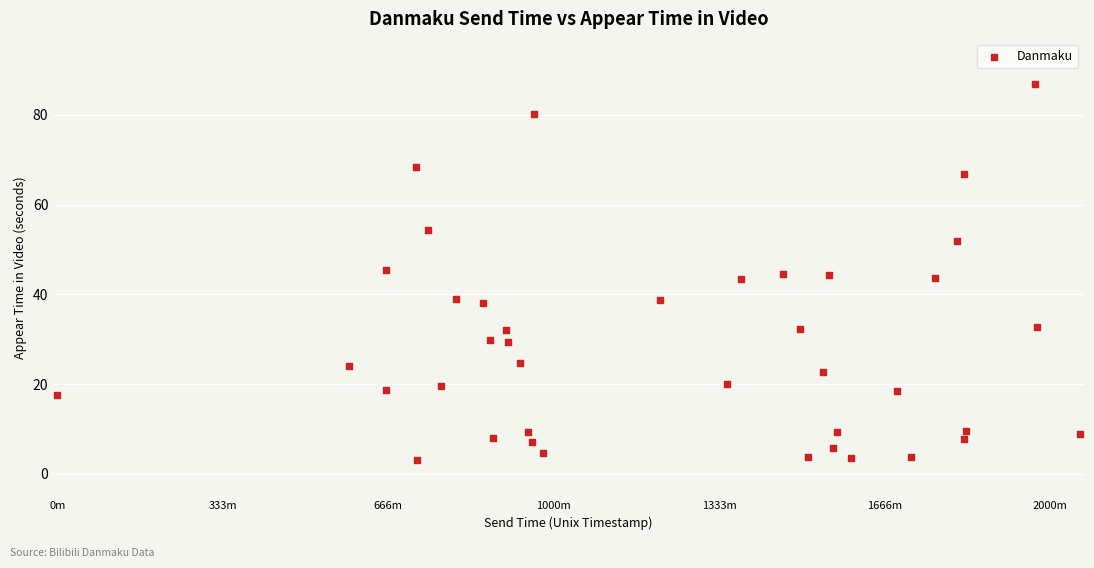

What is the range of X values (max minus min)?

123551.0